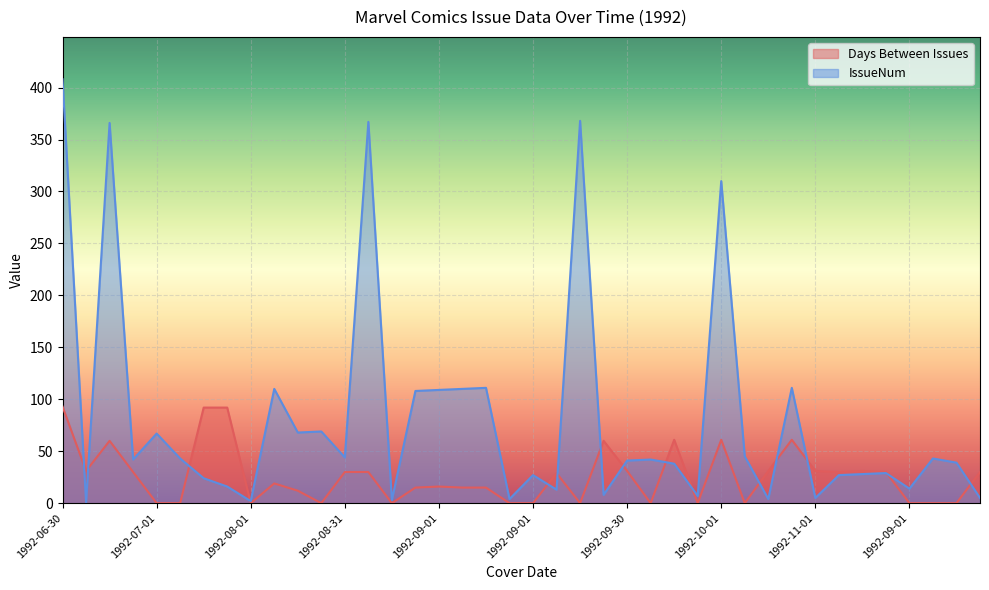

What are all the series names shown in the legend?

Days Between Issues, IssueNum